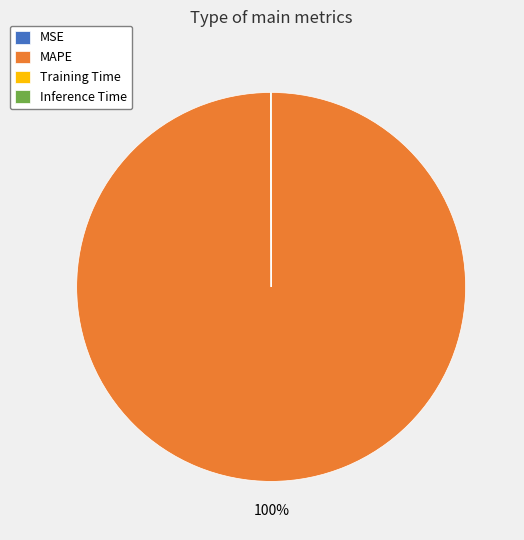

To the nearest percent, what is the average slice percentage?

25%